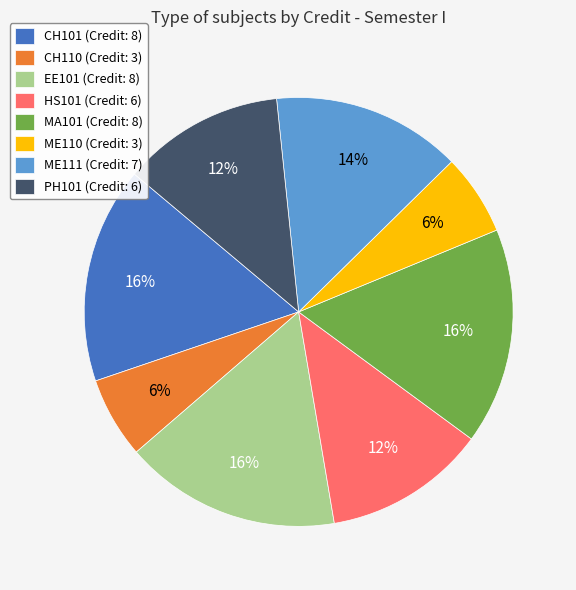

Approximately how many times larger is the value at ME111 (Credit: 7) compared to ME110 (Credit: 3)?

2.3